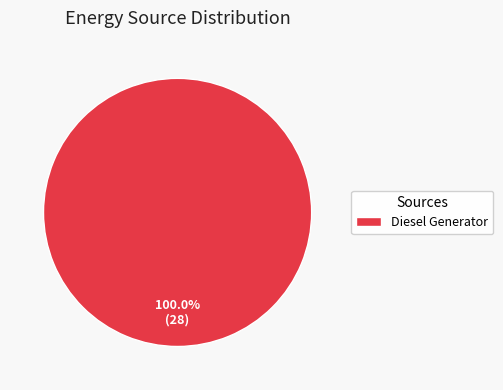

To the nearest percent, what portion does Diesel Generator represent?

100%